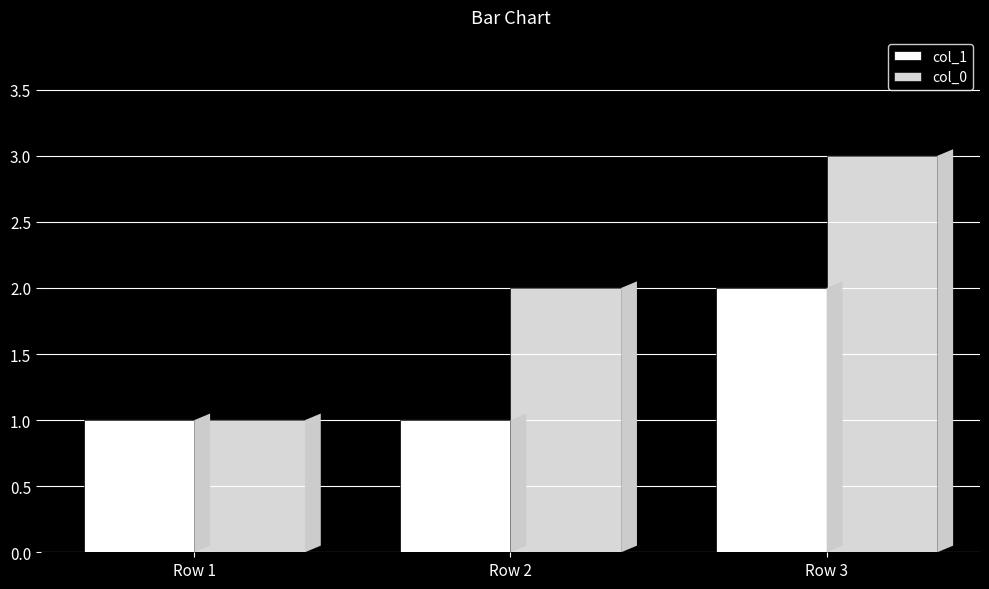

Are the bars grouped side by side (vs. stacked)?

Yes